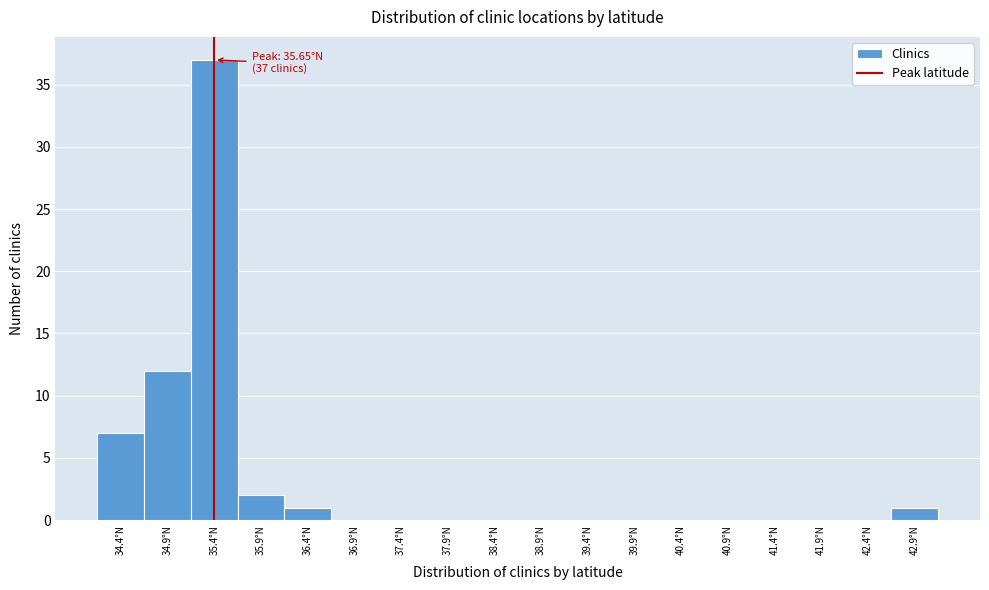

Reading left to right, what are all the values shown in this chart?

34.4°N=7	34.9°N=12	35.4°N=37	35.9°N=2	36.4°N=1	36.9°N=0	37.4°N=0	37.9°N=0	38.4°N=0	38.9°N=0	39.4°N=0	39.9°N=0	40.4°N=0	40.9°N=0	41.4°N=0	41.9°N=0	42.4°N=0	42.9°N=1